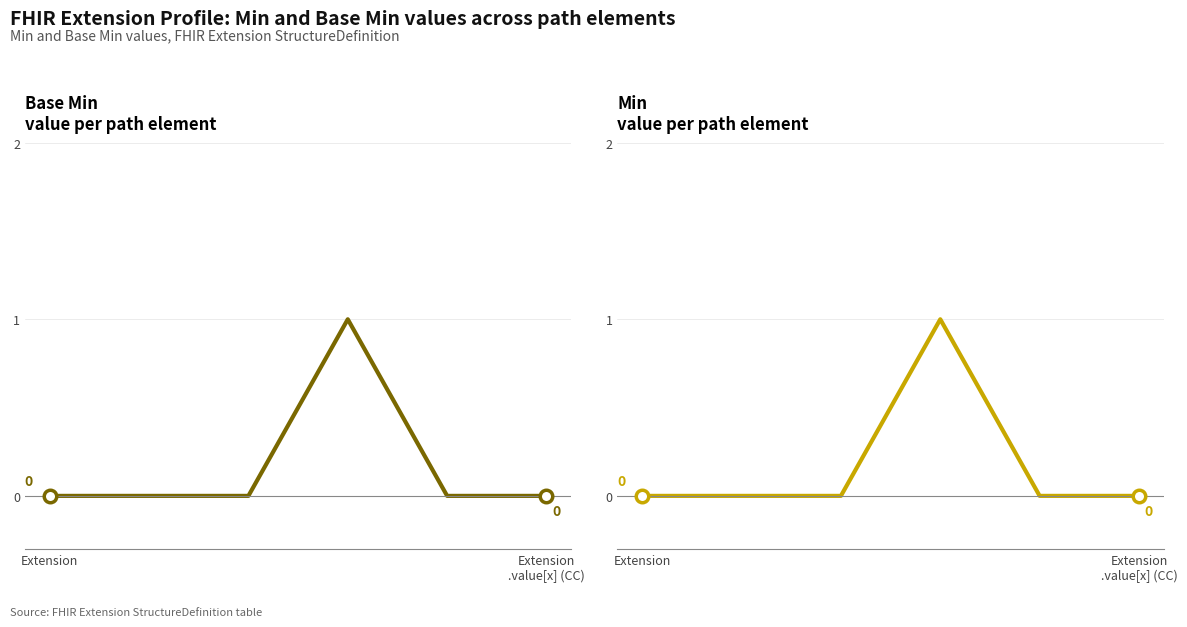

List the series in order of their peak value, lowest first.

Base Min, Min